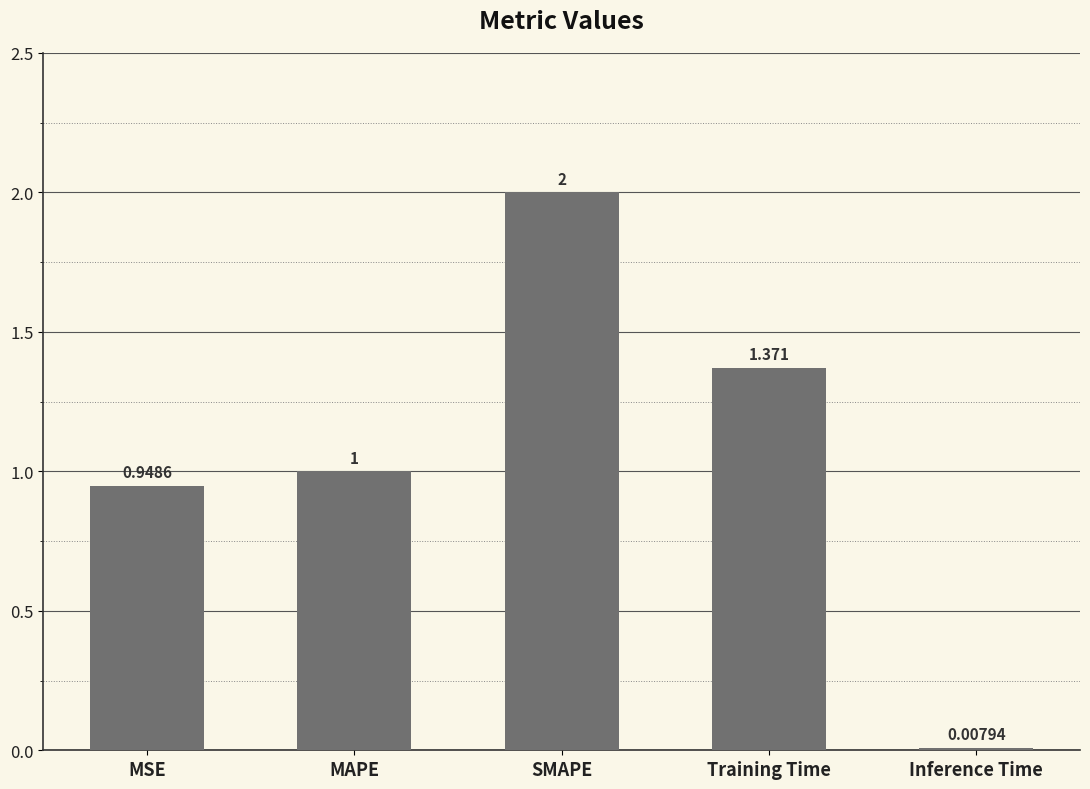

At which label is the value closest to 1?

MAPE